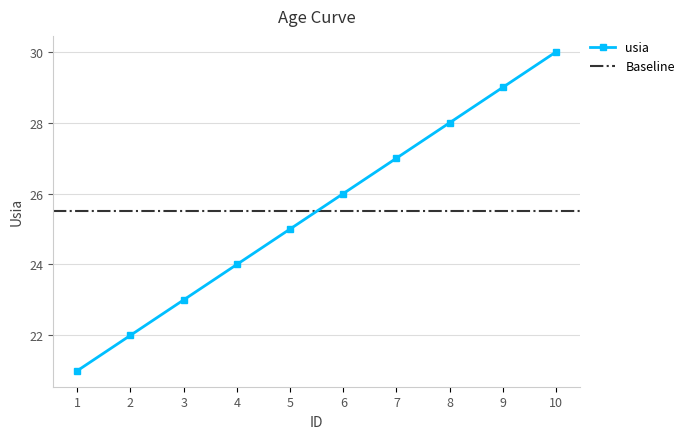

What is the change in value from 6 to 7?

+1